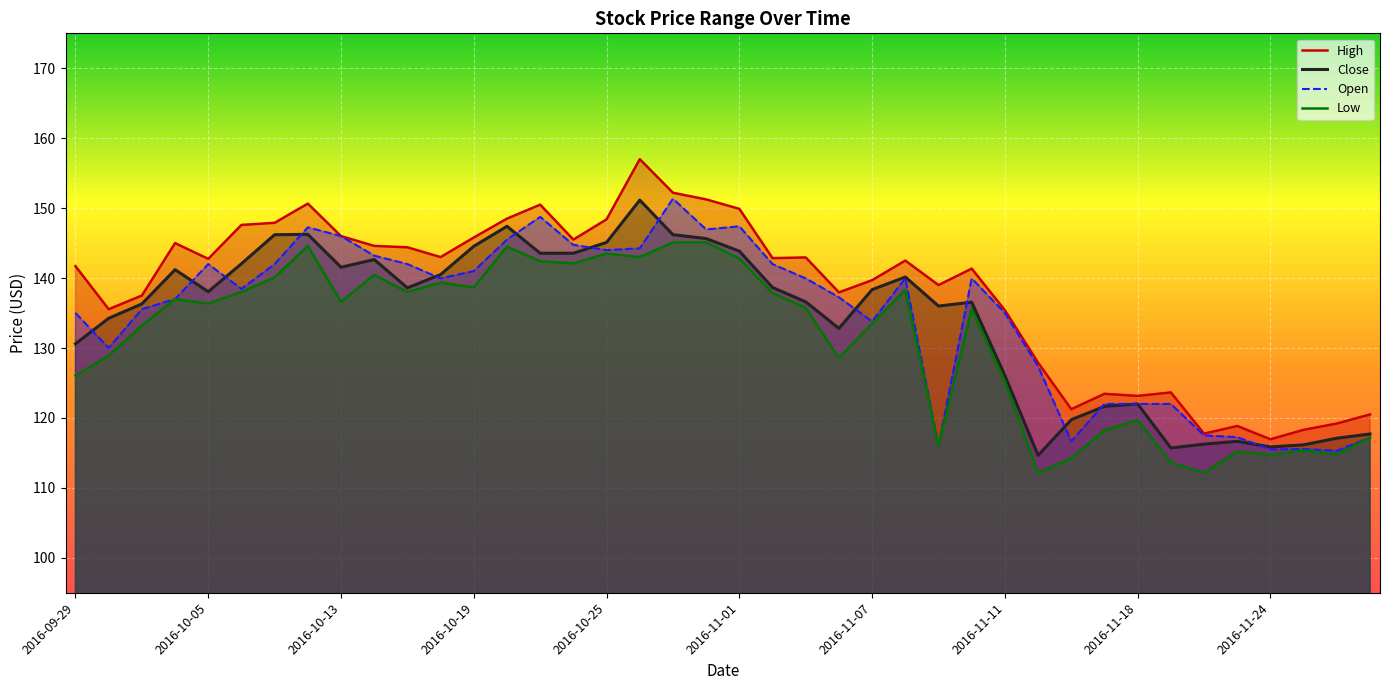

True or false: High and Open intersect in this chart.

False